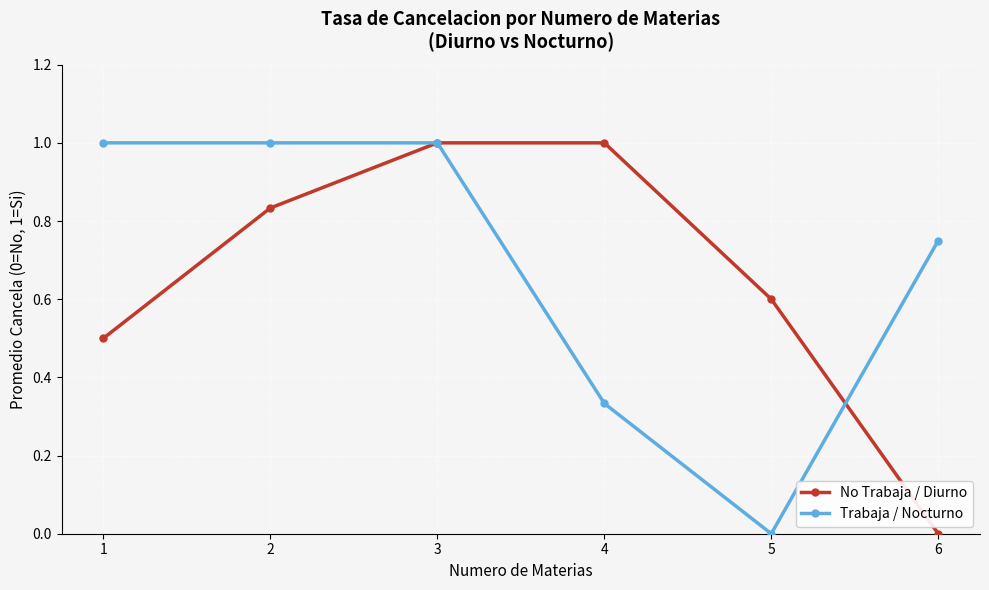

Rank the series at 4 from lowest to highest value.

Trabaja / Nocturno, No Trabaja / Diurno